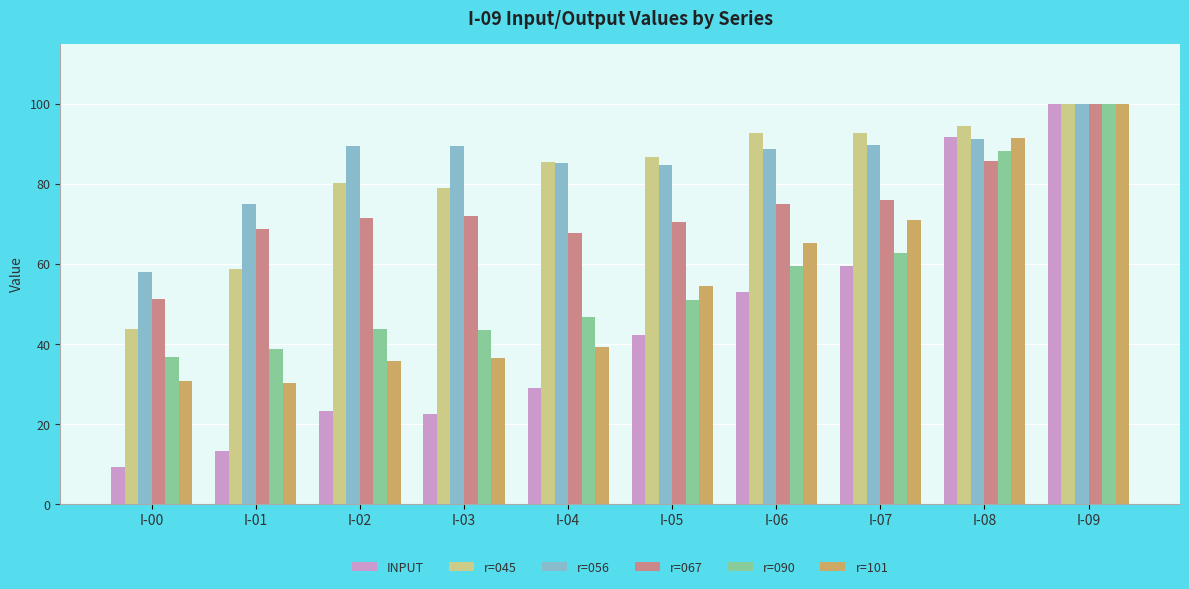

What is the average value of the r=101 series?

55.4